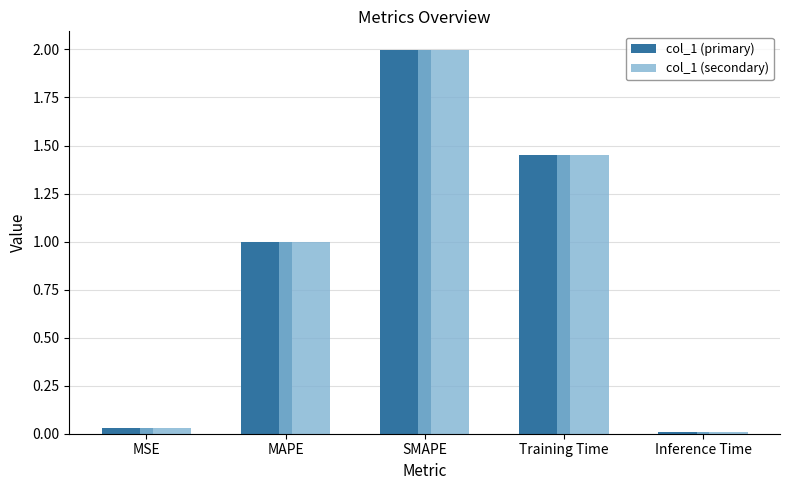

At which category is the sum across all series the highest?

SMAPE